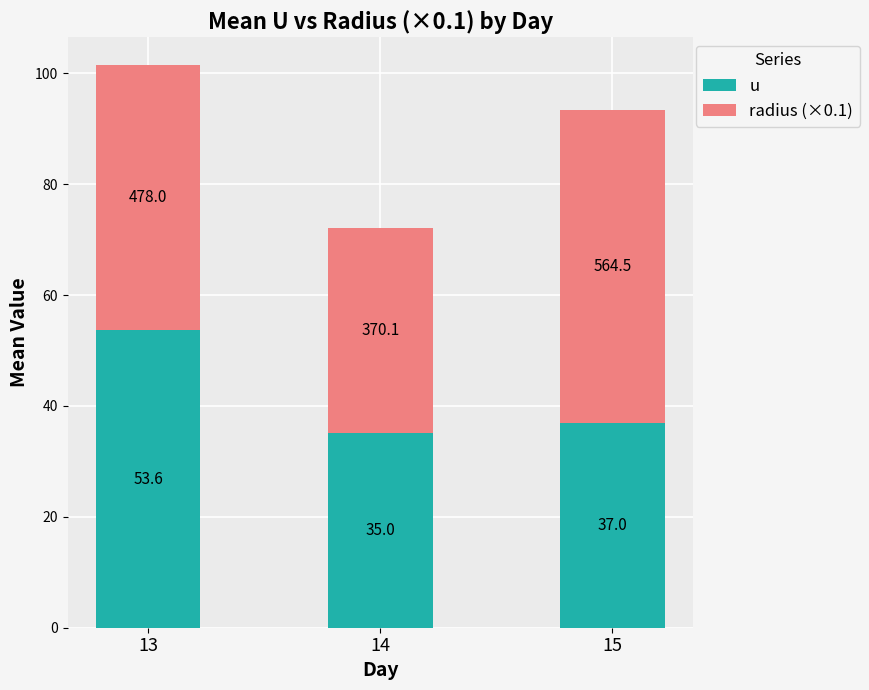

Which series has the largest range (max minus min)?

radius (×0.1)